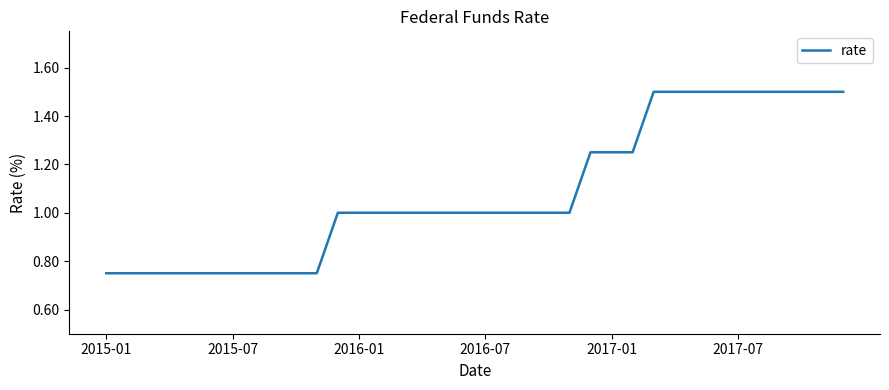

What is the greatest value displayed?

1.5